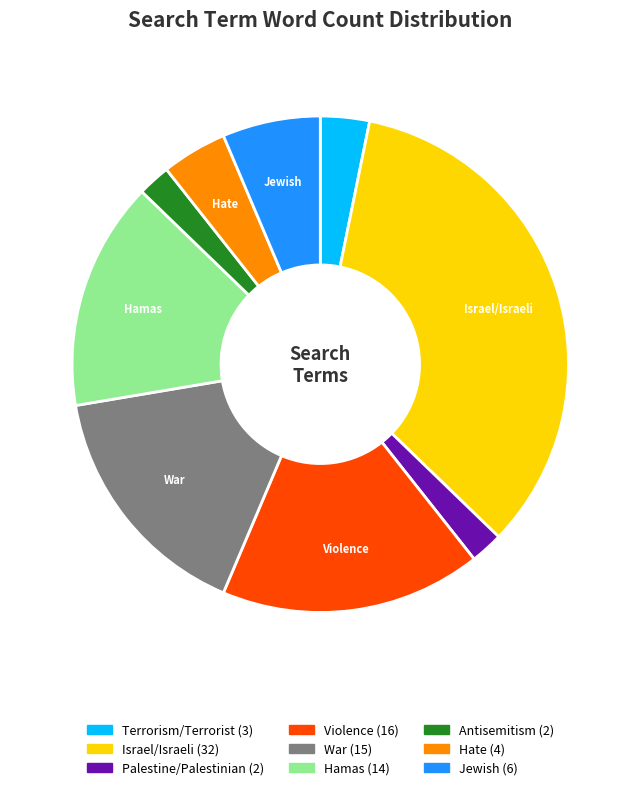

How many slices are in this pie chart?

9